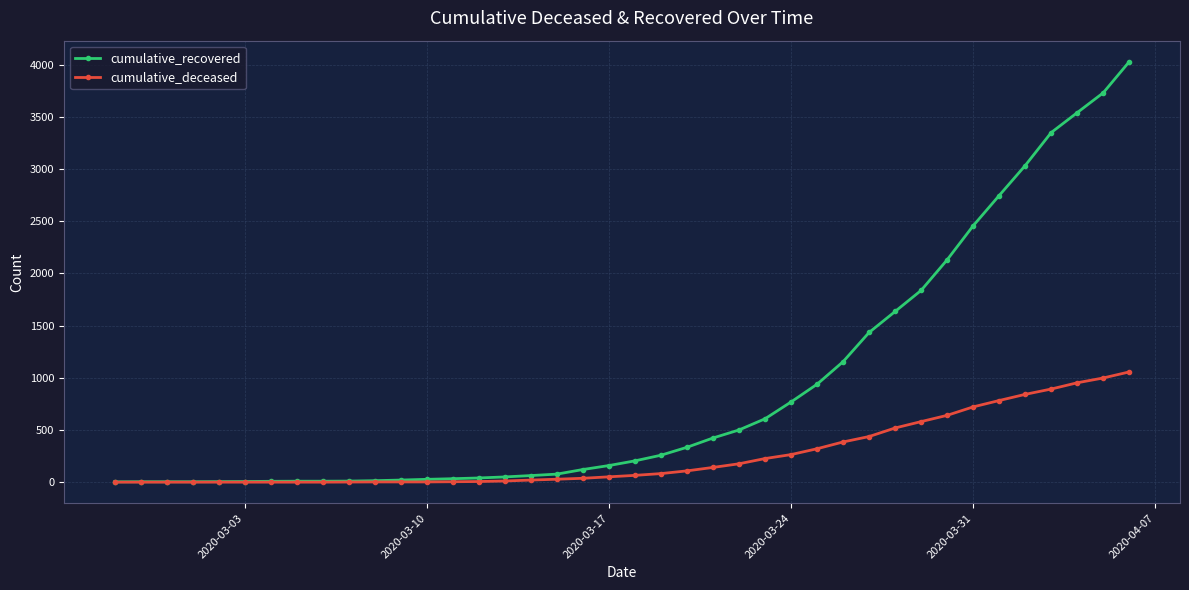

What is the maximum value shown in the chart?

4028